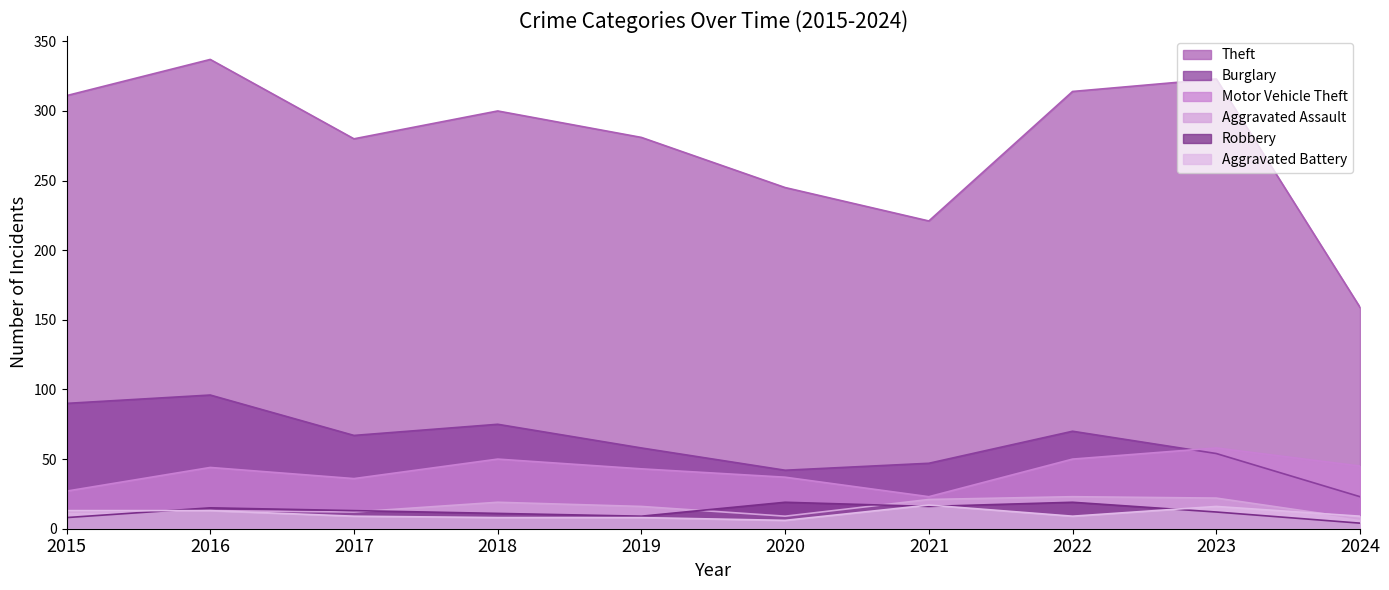

Reading left to right, list all the values displayed in this chart.

Theft: 2015=311	2016=337	2017=280	2018=300	2019=281	2020=245	2021=221	2022=314	2023=323	2024=159
Burglary: 2015=90	2016=96	2017=67	2018=75	2019=58	2020=42	2021=47	2022=70	2023=54	2024=23
Motor Vehicle Theft: 2015=27	2016=44	2017=36	2018=50	2019=43	2020=37	2021=23	2022=50	2023=58	2024=45
Aggravated Assault: 2015=12	2016=13	2017=12	2018=19	2019=16	2020=9	2021=21	2022=23	2023=22	2024=7
Robbery: 2015=8	2016=15	2017=13	2018=11	2019=9	2020=19	2021=16	2022=19	2023=12	2024=4
Aggravated Battery: 2015=13	2016=13	2017=9	2018=8	2019=8	2020=6	2021=17	2022=9	2023=16	2024=9